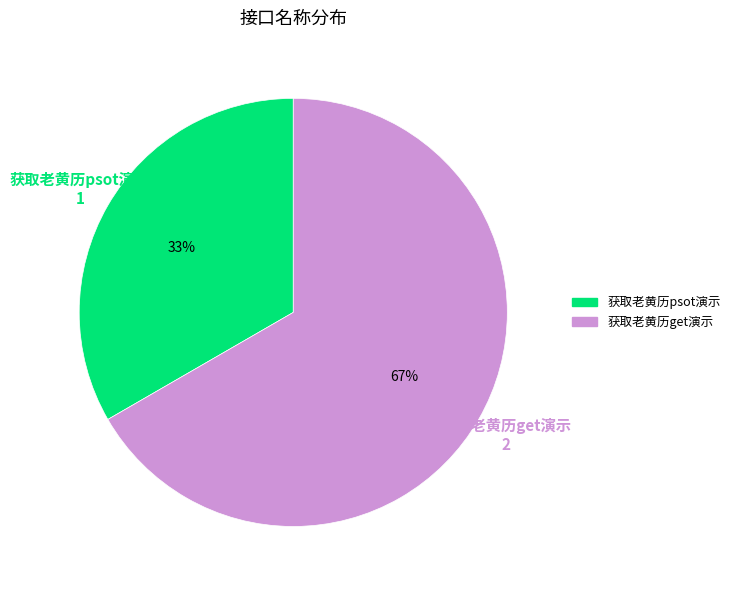

What is the ratio of the value at 获取老黄历psot演示 to the value at 获取老黄历get演示?

0.5